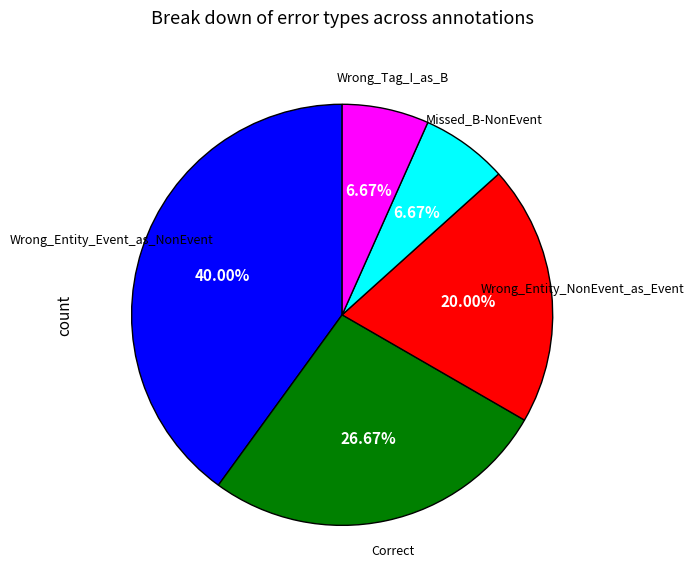

Is there a majority slice in this chart?

No